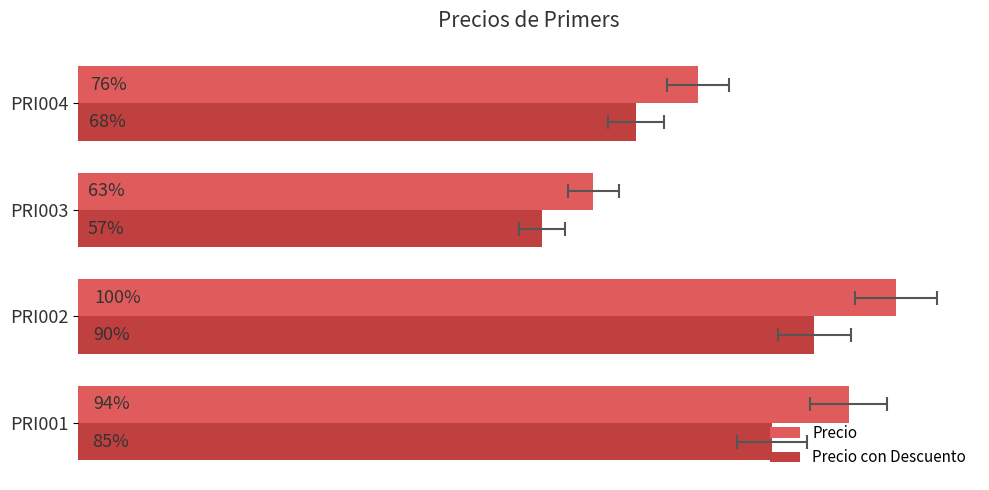

Between PRI002 and PRI004, which series saw the biggest shift?

Precio